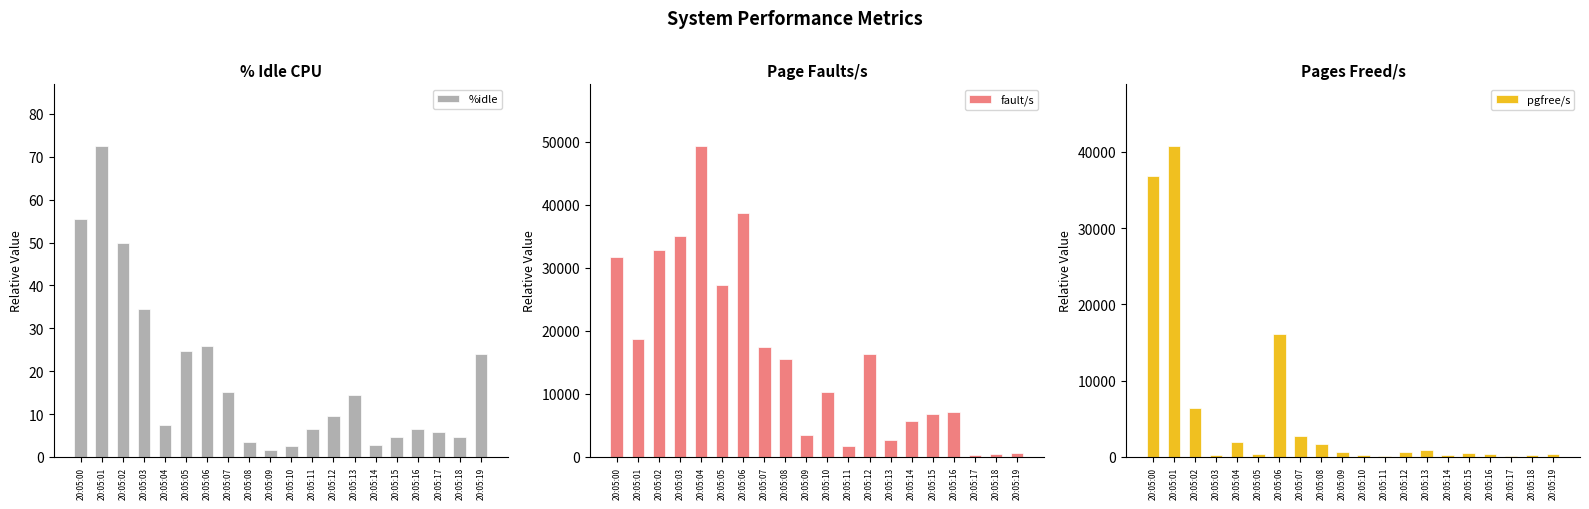

What is the highest value of the pgfree/s series?

40692